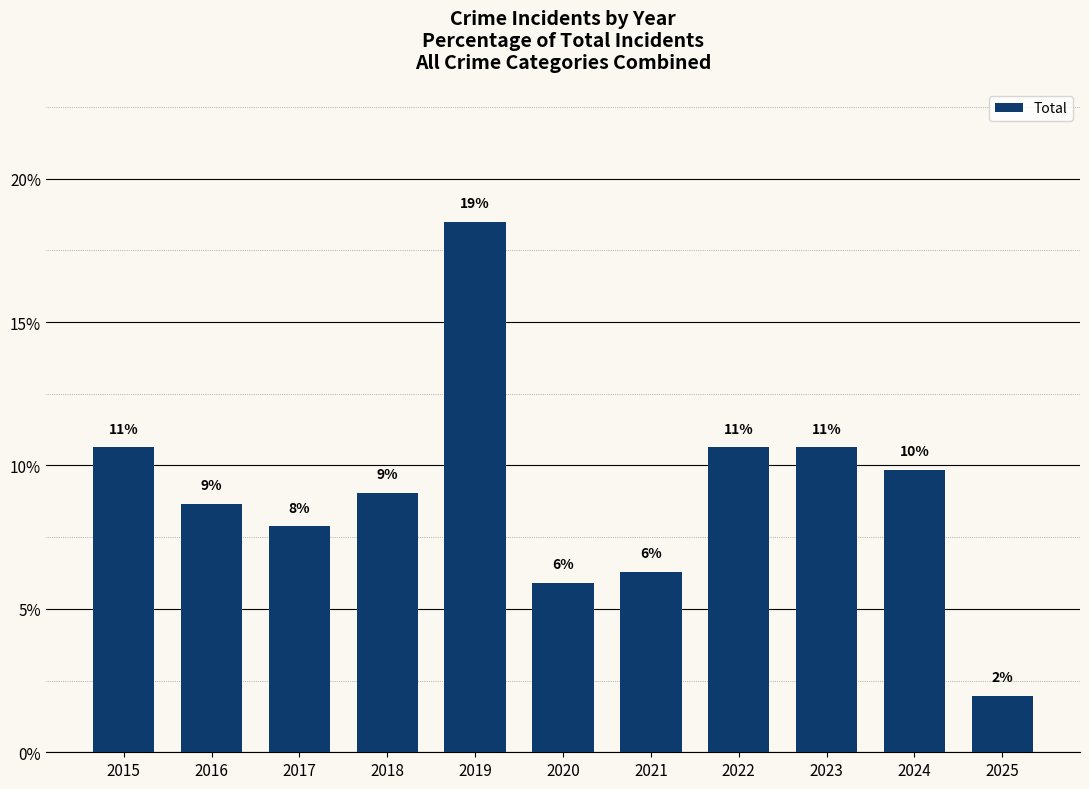

At which label does the data first exceed 9?

2015